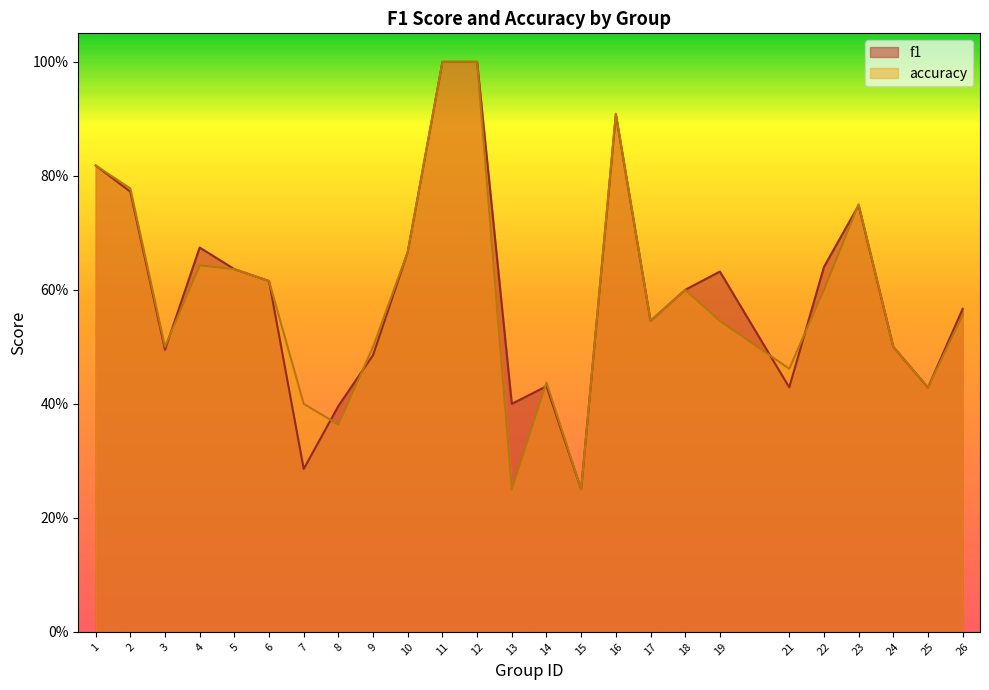

Where is the first local minimum for accuracy?

3